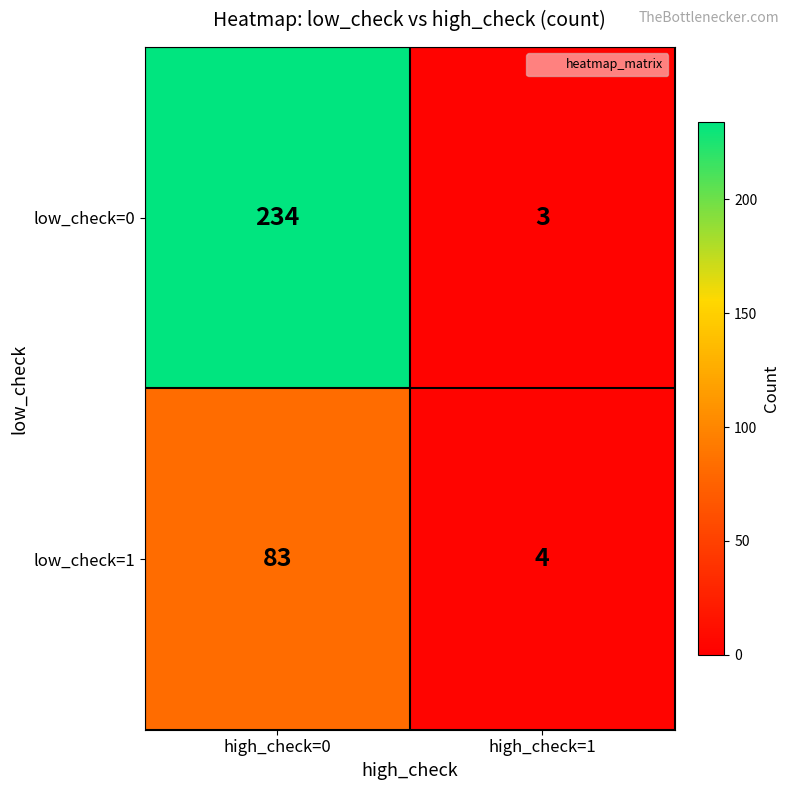

Which series changed the most between high_check=0 and high_check=1?

low_check=0